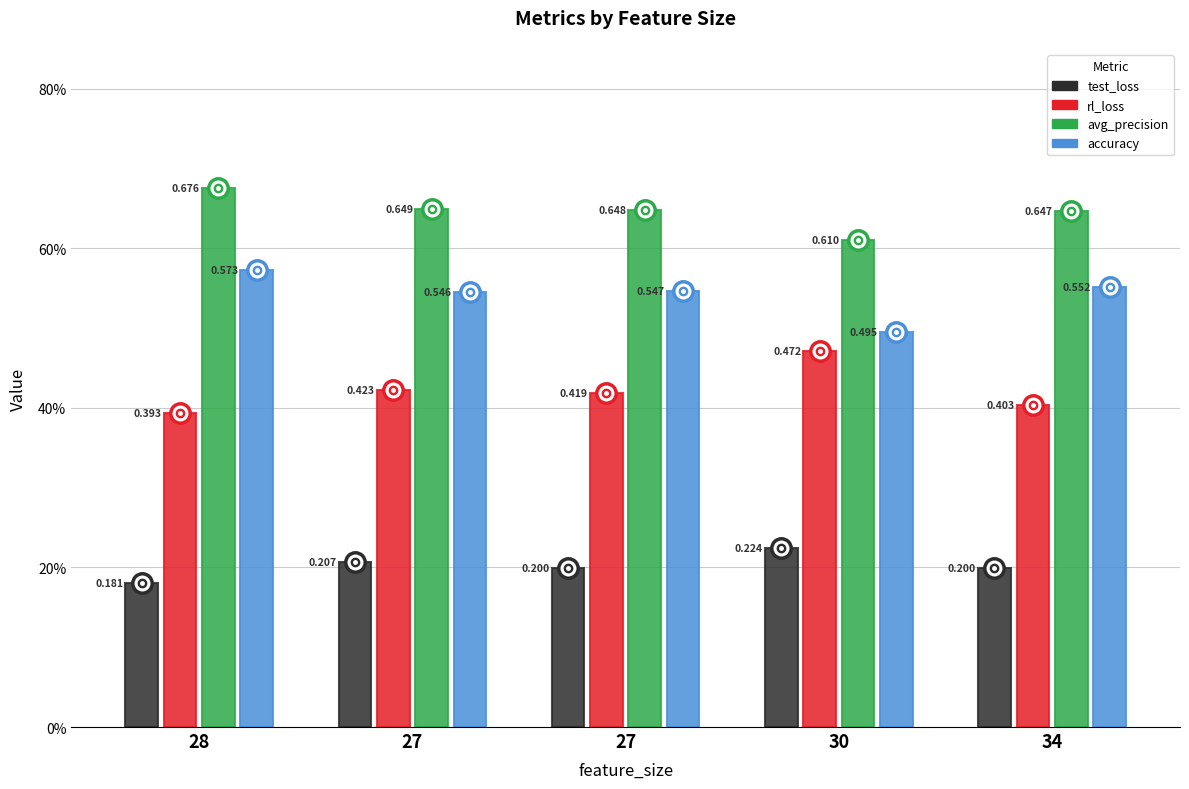

What is the sum of the accuracy values at 27 and 27?

1.1